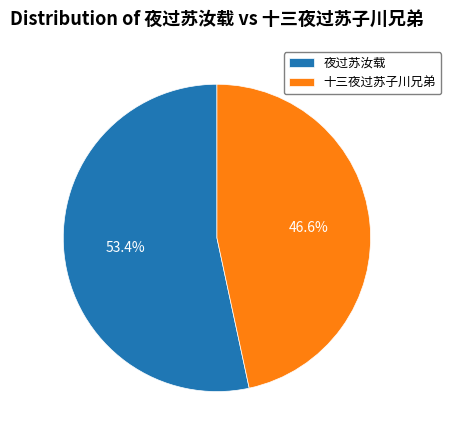

To the nearest percent, what portion does 十三夜过苏子川兄弟 represent?

47%